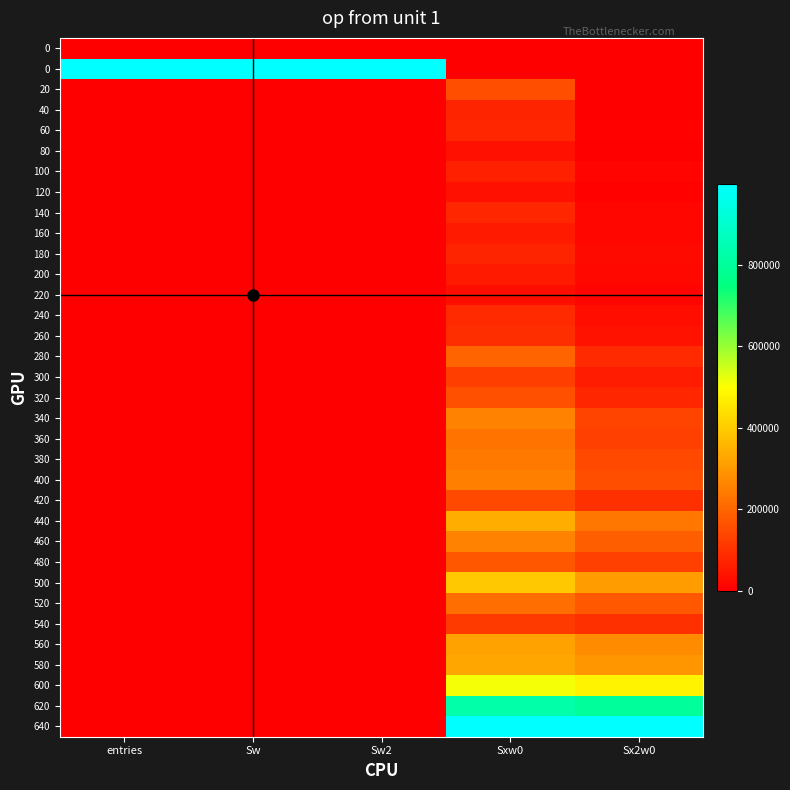

At which category does the chart reach its minimum across all series?

entries